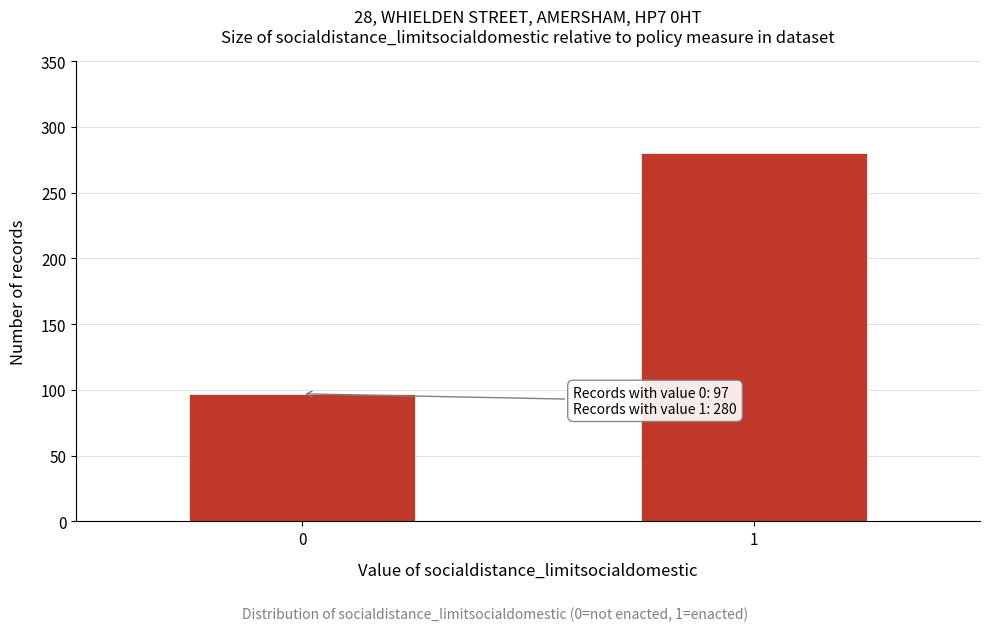

Reading left to right, transcribe all the data shown in this chart.

97	280